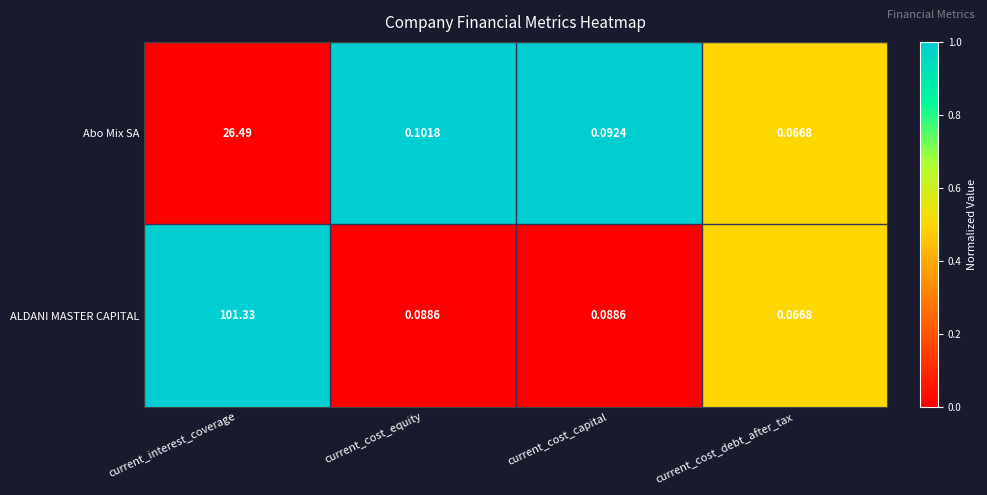

Which category has the highest value across all series?

current_interest_coverage